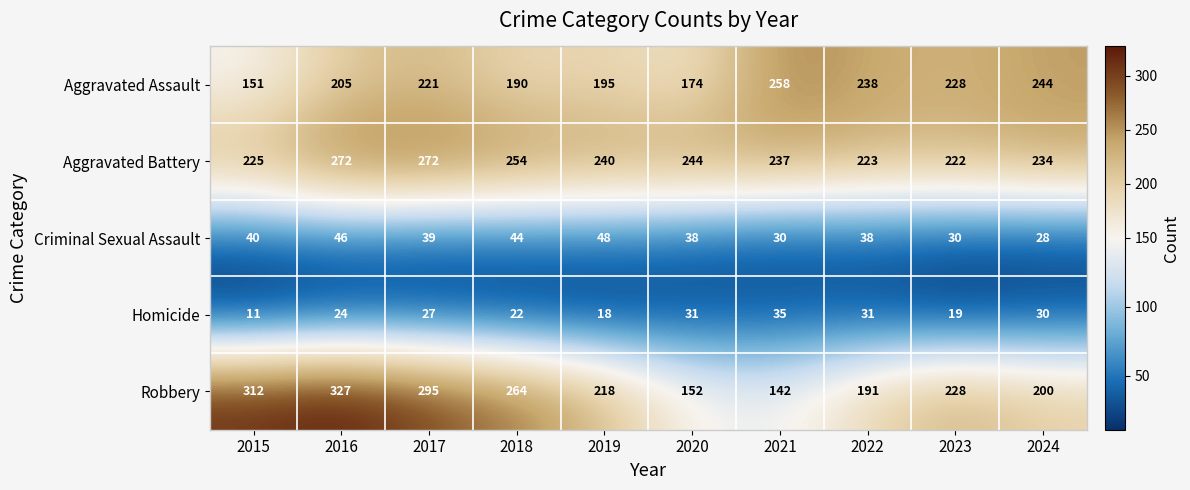

Which label corresponds to the largest value in the chart?

2016